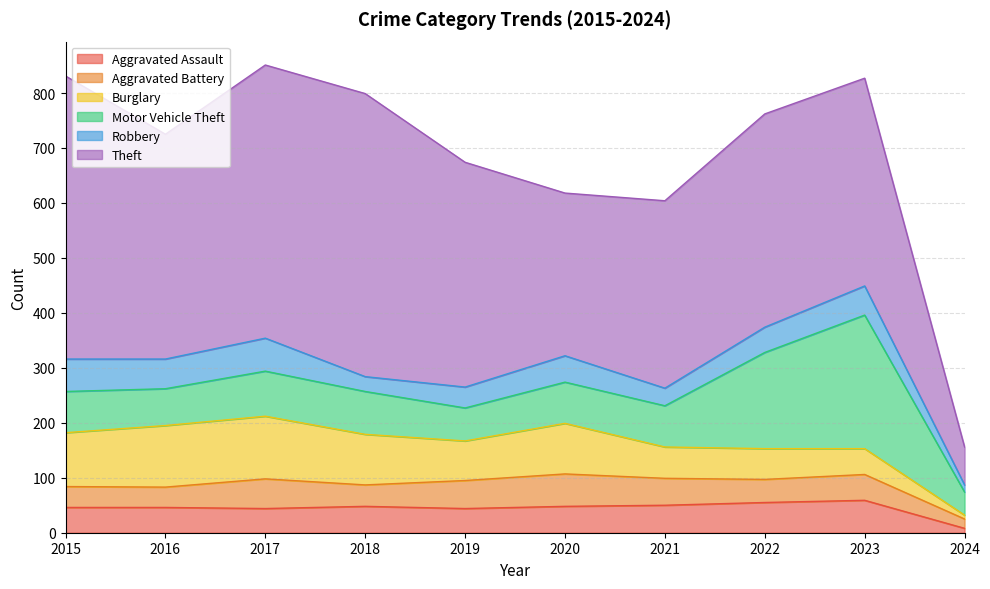

What is the difference between the maximum and minimum values in the Motor Vehicle Theft series?

201